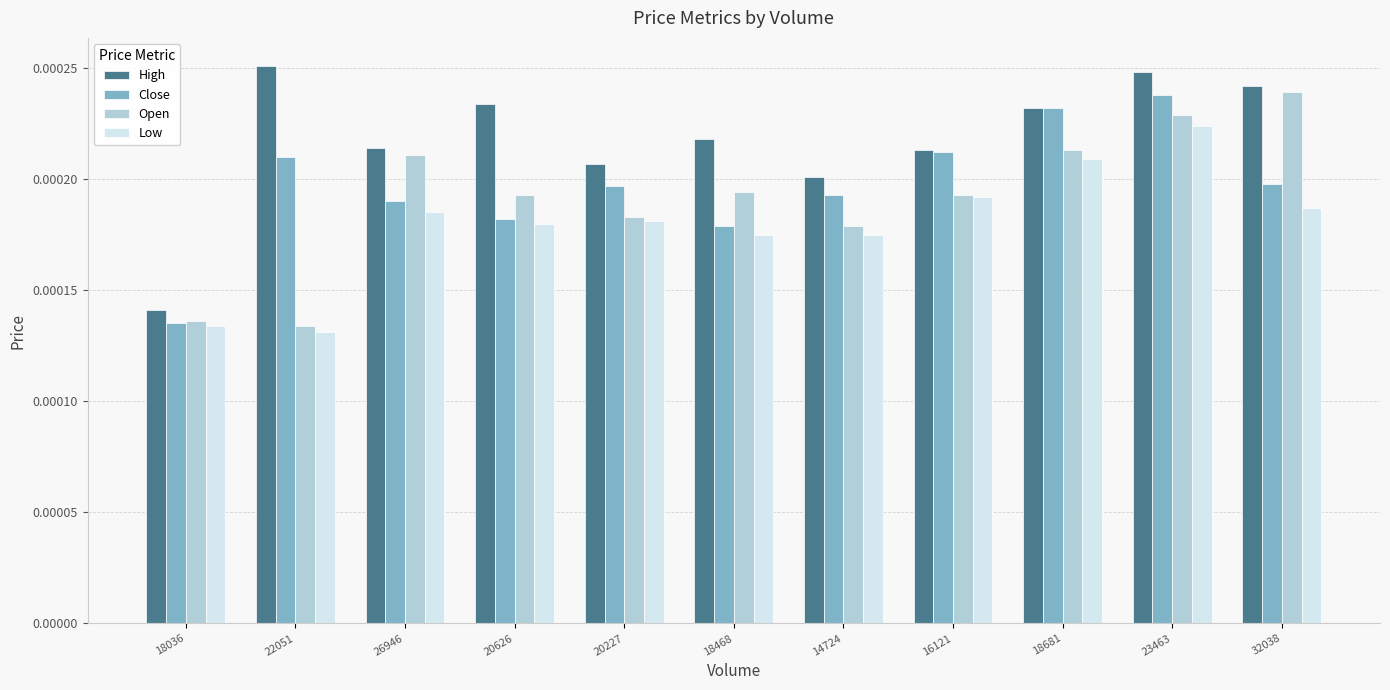

What are all the series names shown in the legend?

High, Close, Open, Low